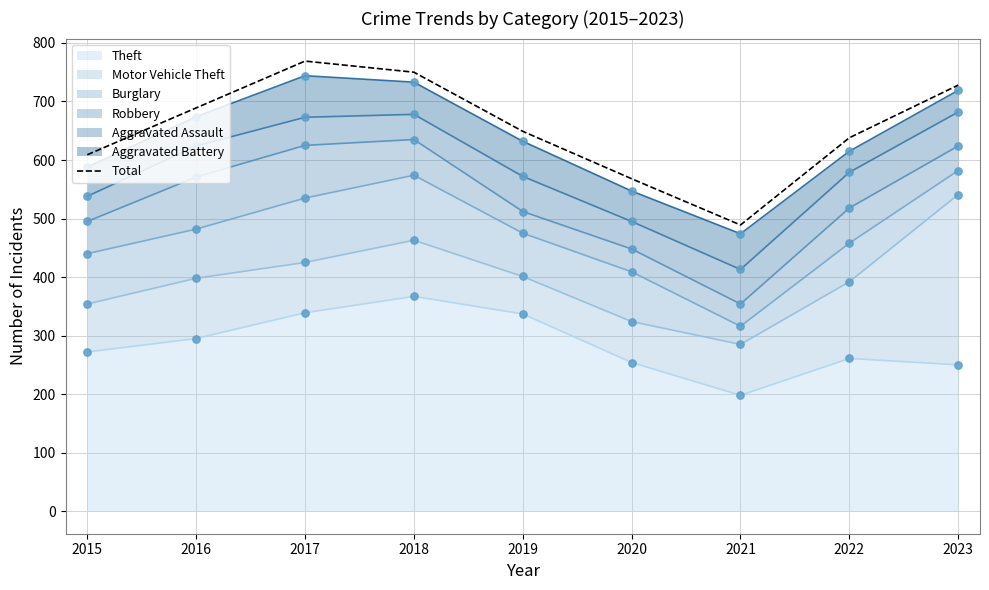

Between 2020 and 2018, which is larger?

2018